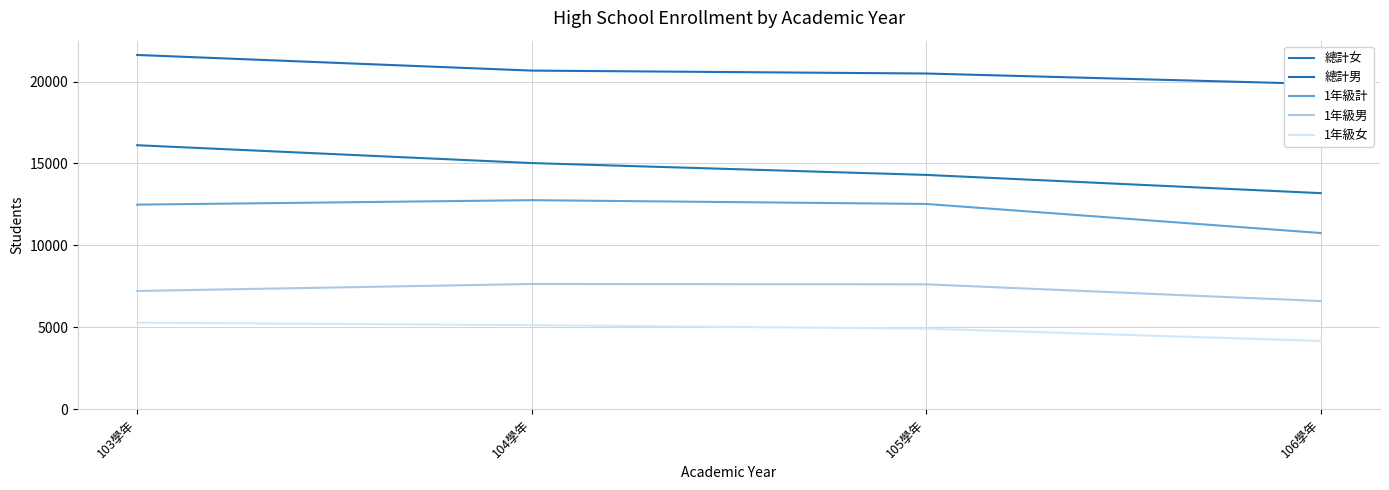

How many lines are shown in the chart?

5